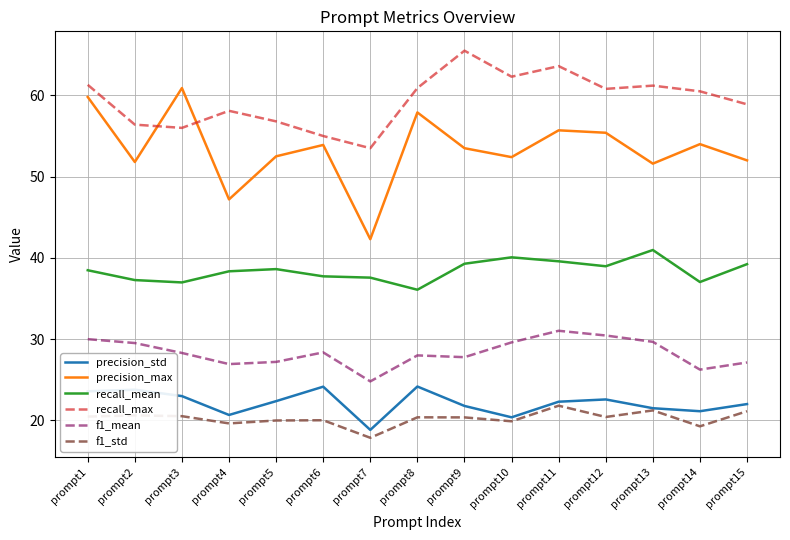

True or false: precision_std has a value of 7.2 at prompt2.

False